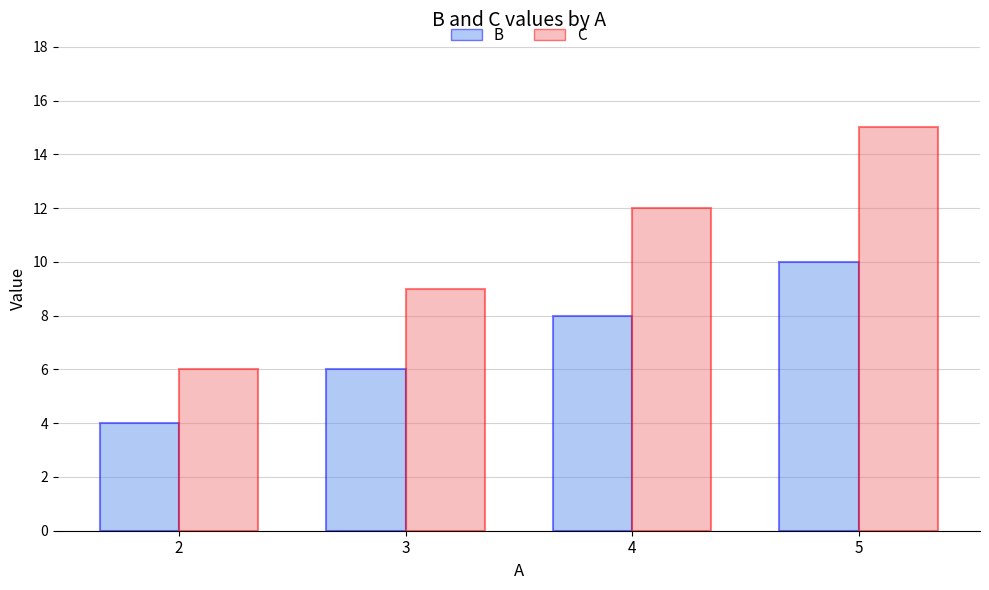

What is the sum of all C values?

42